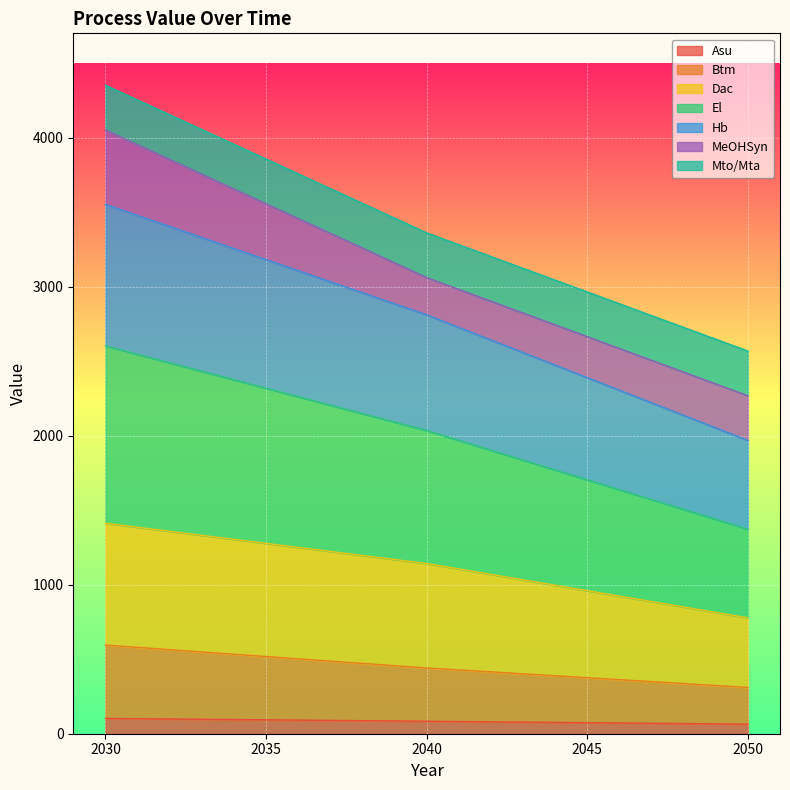

What is the highest value of the Asu series?

102.6